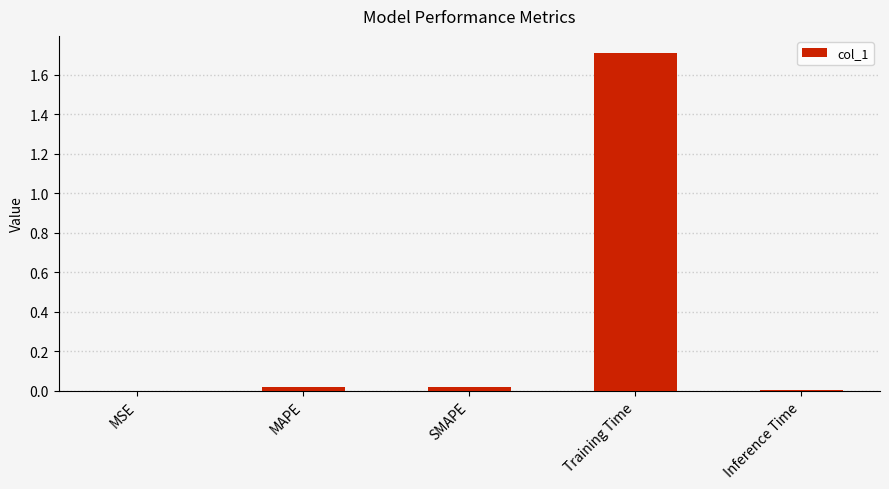

What is the maximum value shown in the chart?

1.7